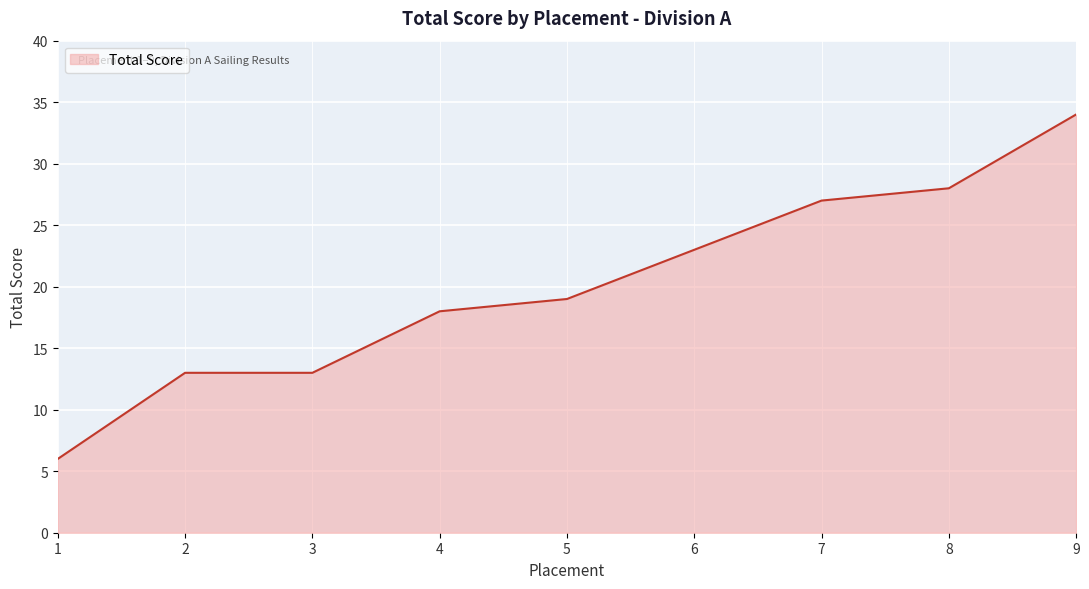

What is the difference between the values at 9 and 1?

28